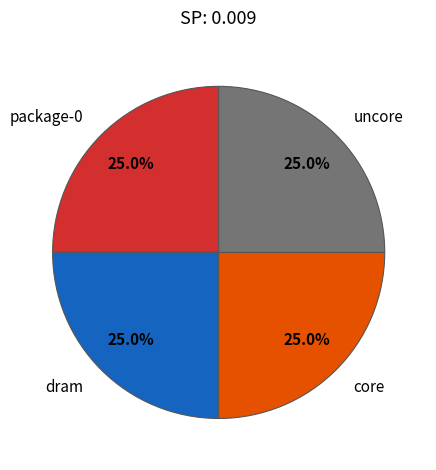

Approximately how many times larger is the value at package-0 compared to uncore?

1.0